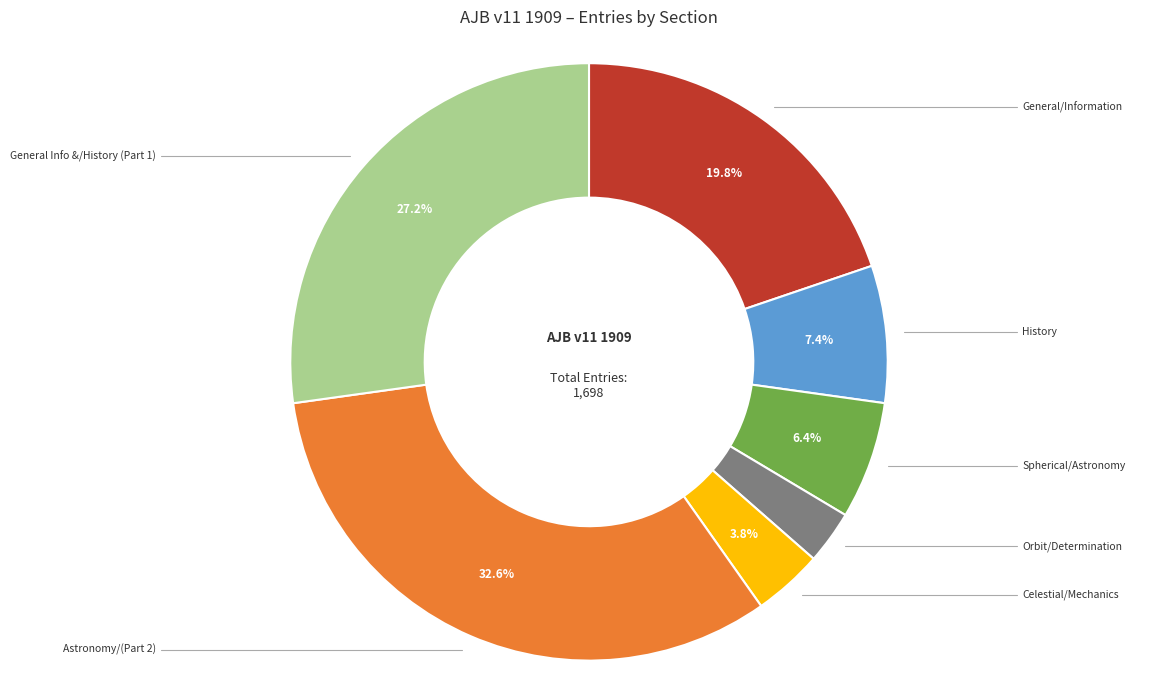

Is there any slice that represents more than half of the pie?

No